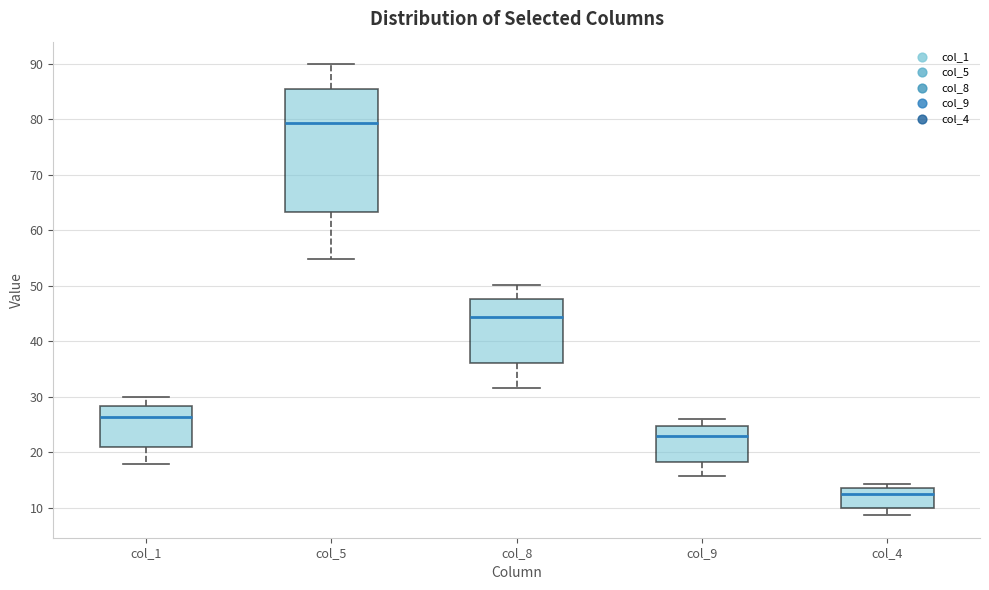

Where is the upper edge of the box for col_8 on the y-axis? The values are not printed on the chart, so give them approximately, as read against the axis.

48